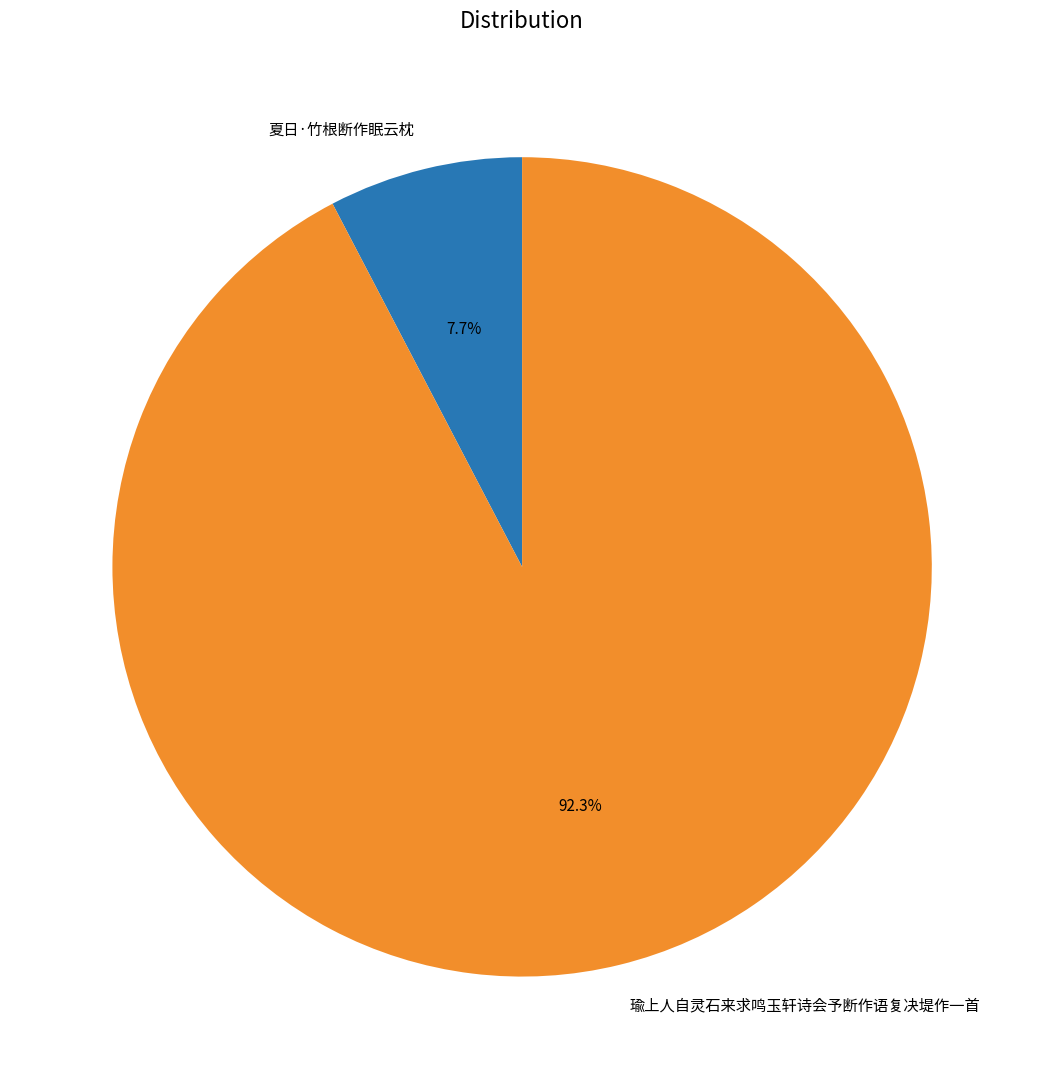

Which category has the biggest portion of the pie?

瑜上人自灵石来求鸣玉轩诗会予断作语复决堤作一首